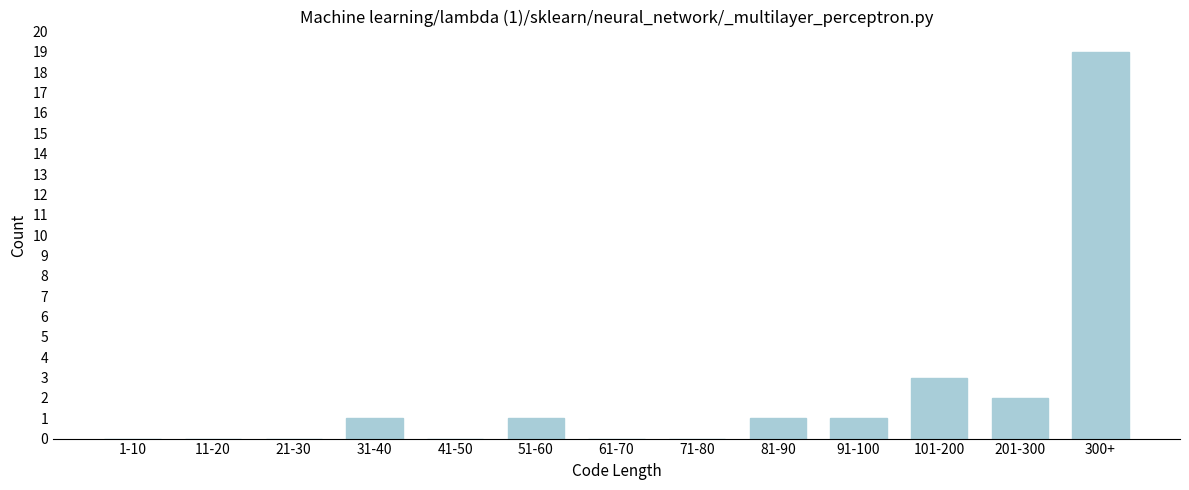

Reading right to left, list all the values displayed in this chart.

300+=19	201-300=2	101-200=3	91-100=1	81-90=1	71-80=0	61-70=0	51-60=1	41-50=0	31-40=1	21-30=0	11-20=0	1-10=0